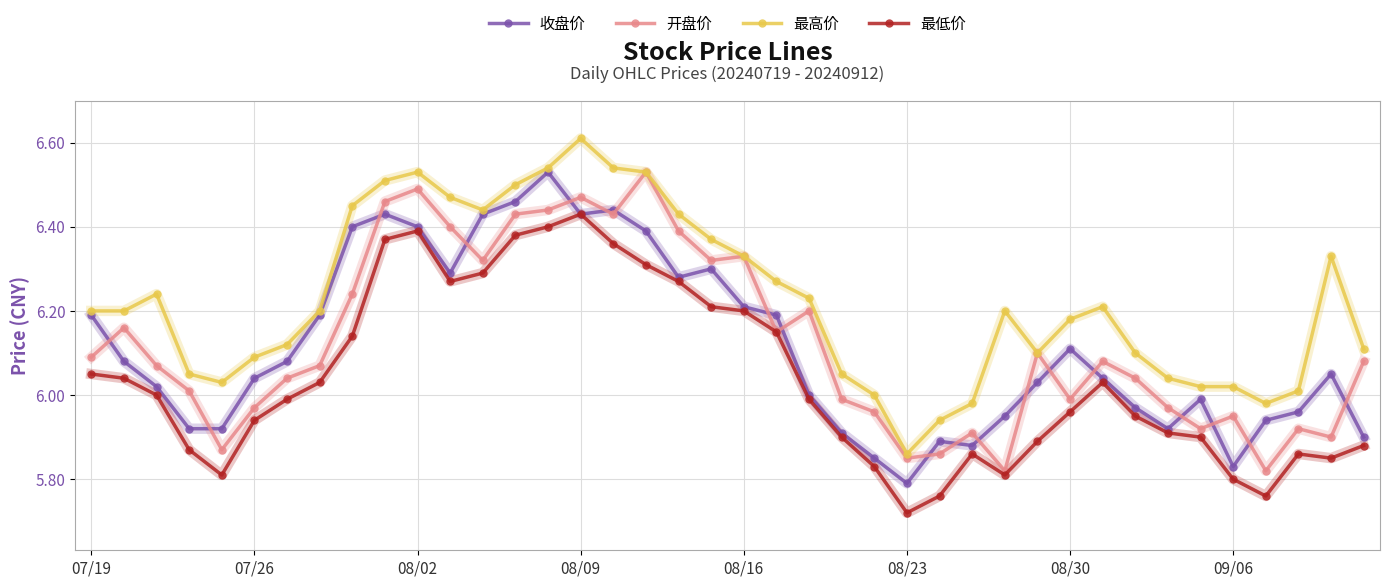

How many lines are shown in the chart?

4